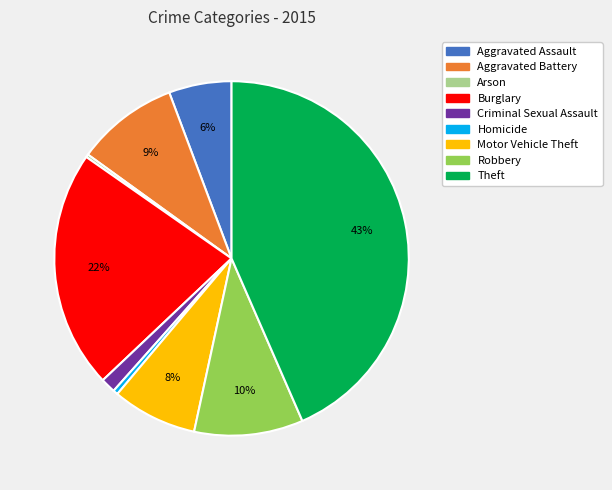

Is Theft the majority of the pie?

No